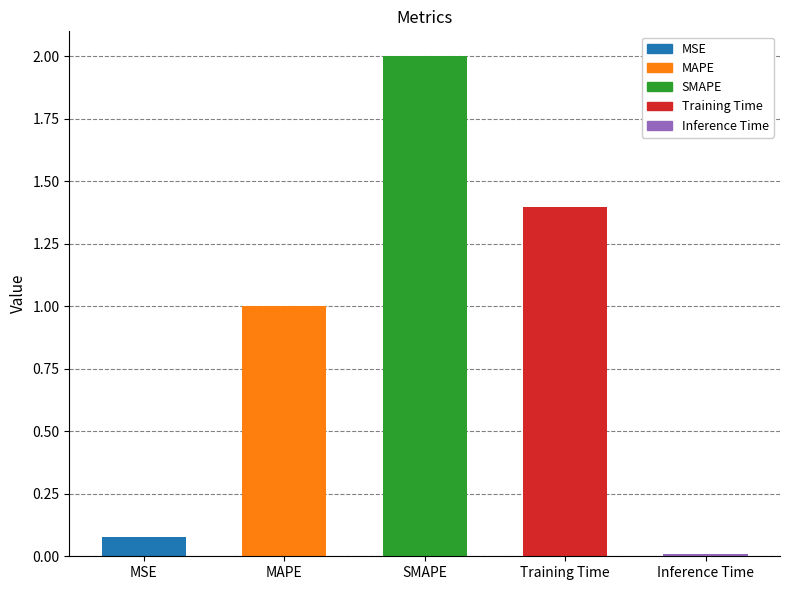

At which category does the chart reach its minimum across all series?

Inference Time